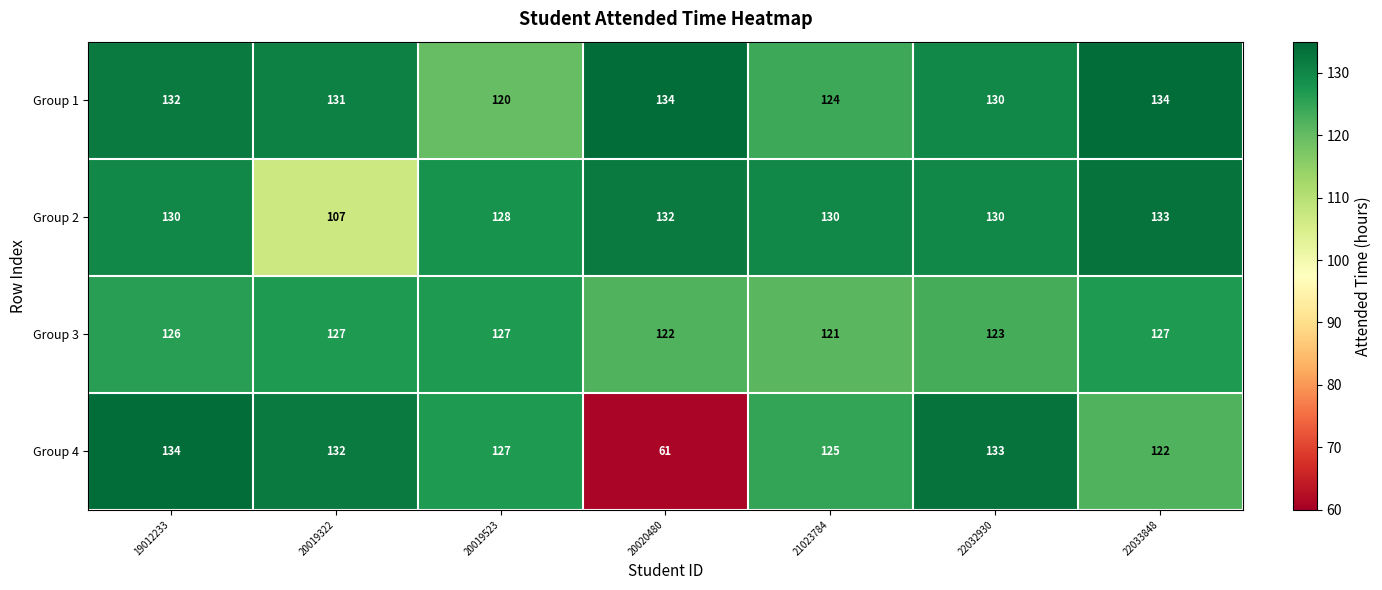

Is it true that Group 4 equals 122 at 22033848?

True